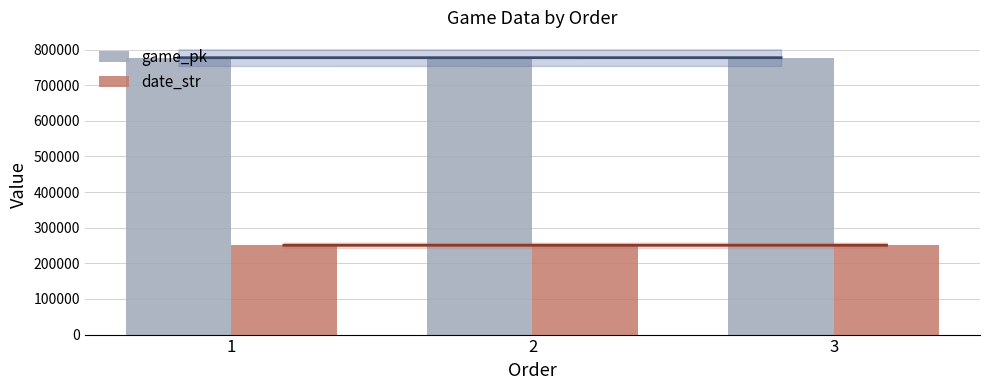

How many values in the date_str series exceed 250704?

1